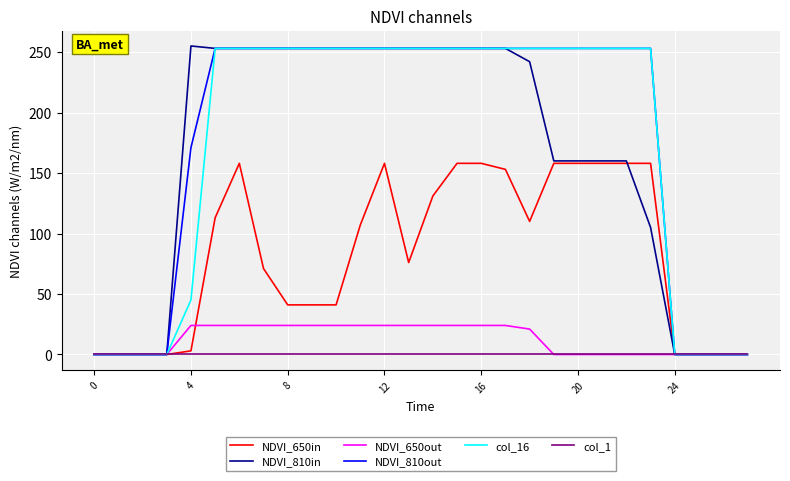

What is the greatest value displayed?

255